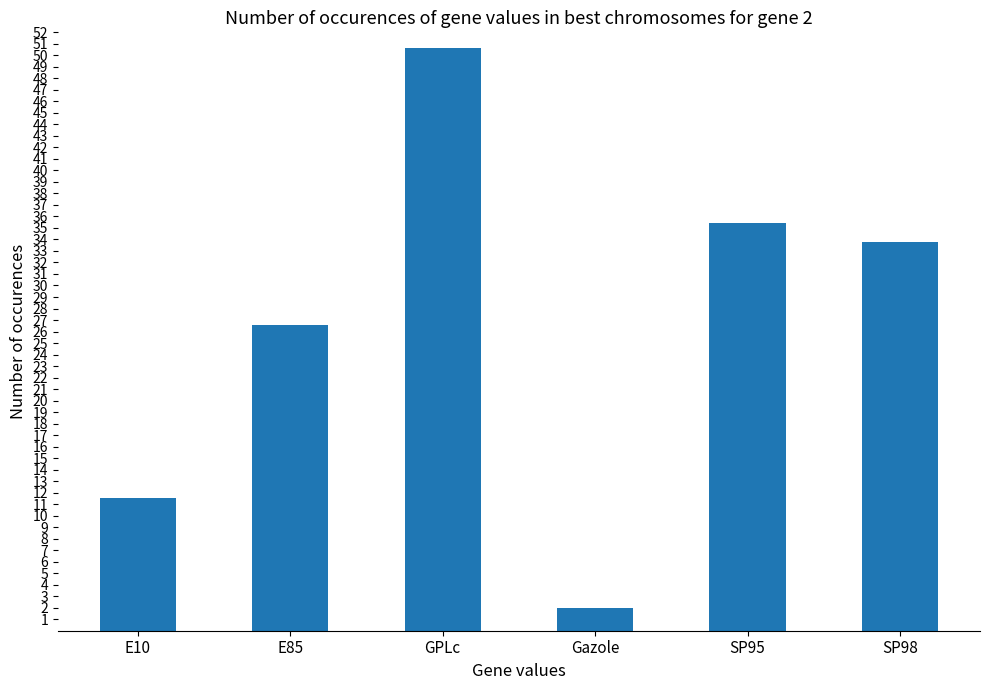

What is the label of the 3rd bar from the left?

GPLc